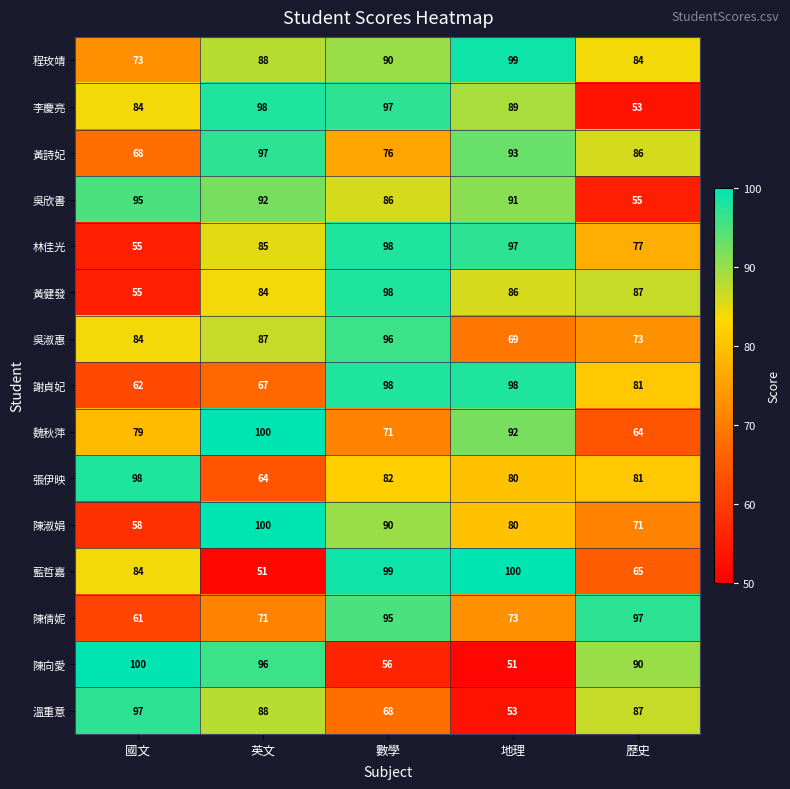

The value of 林佳光 at 數學 is 143. True or false?

False